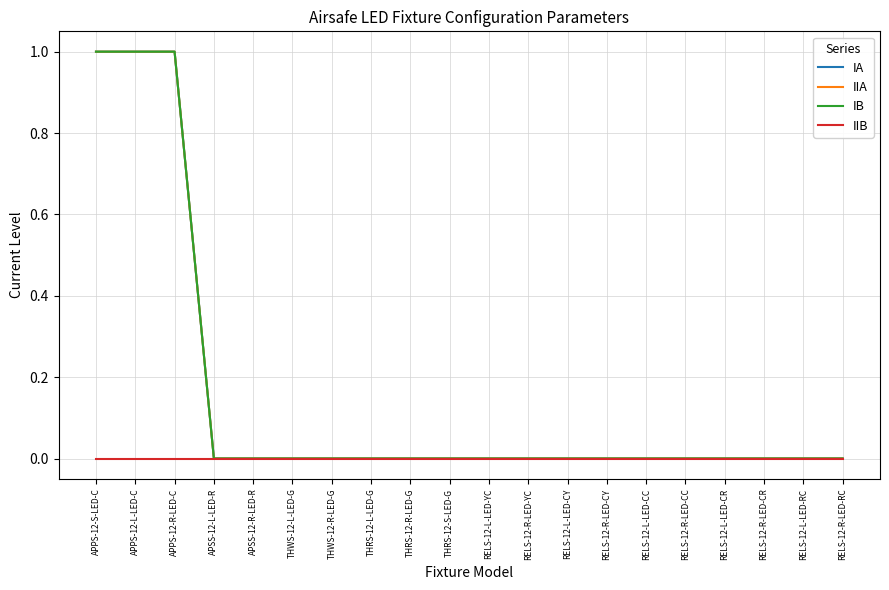

Does the chart display data point markers on the line(s)?

No